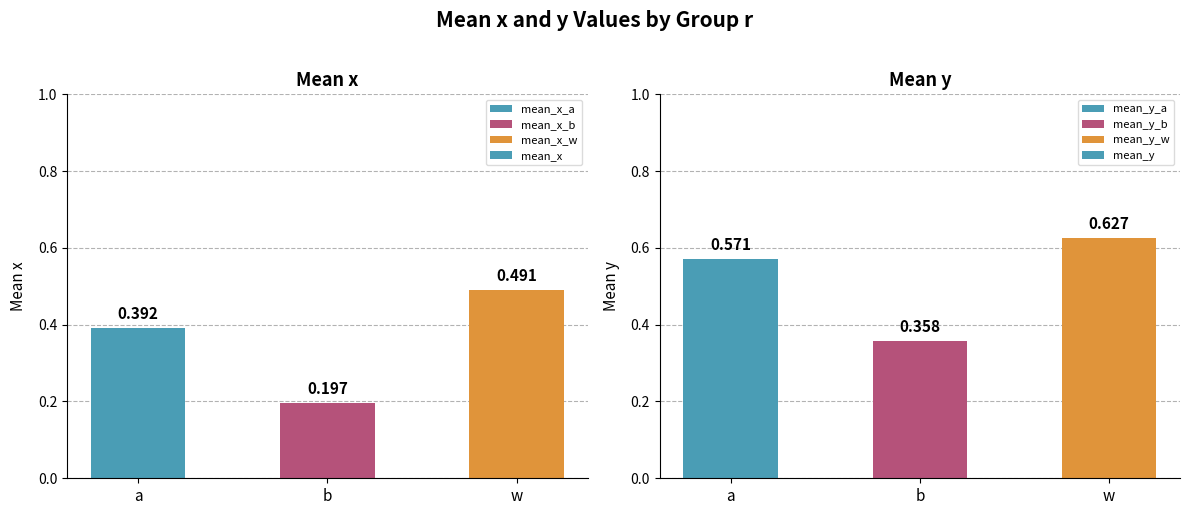

What value does the mean_y series have at w?

0.6